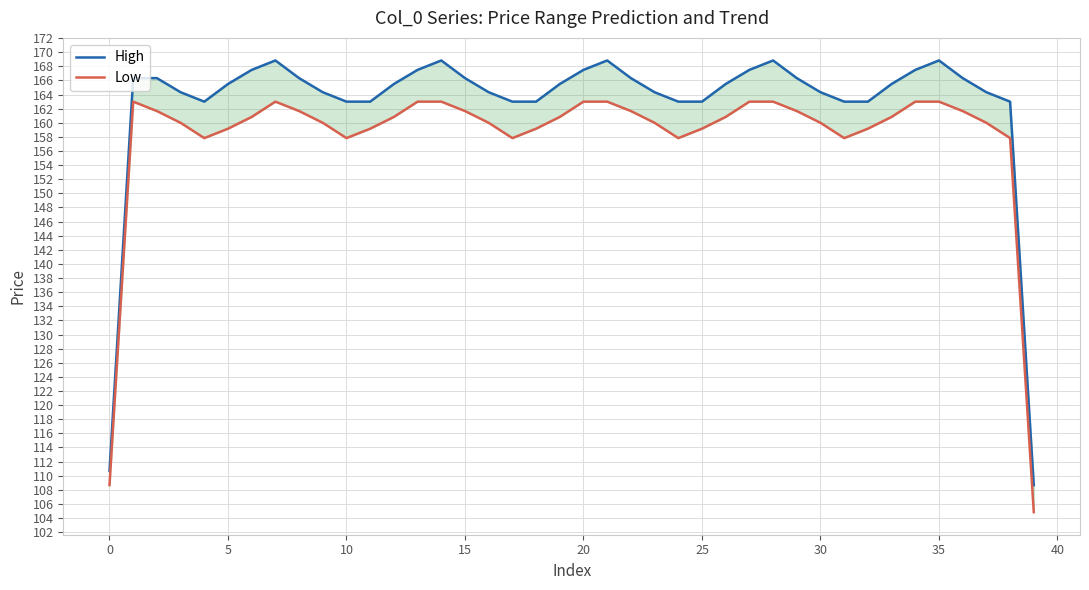

Which series changed the most between 10 and 15?

High